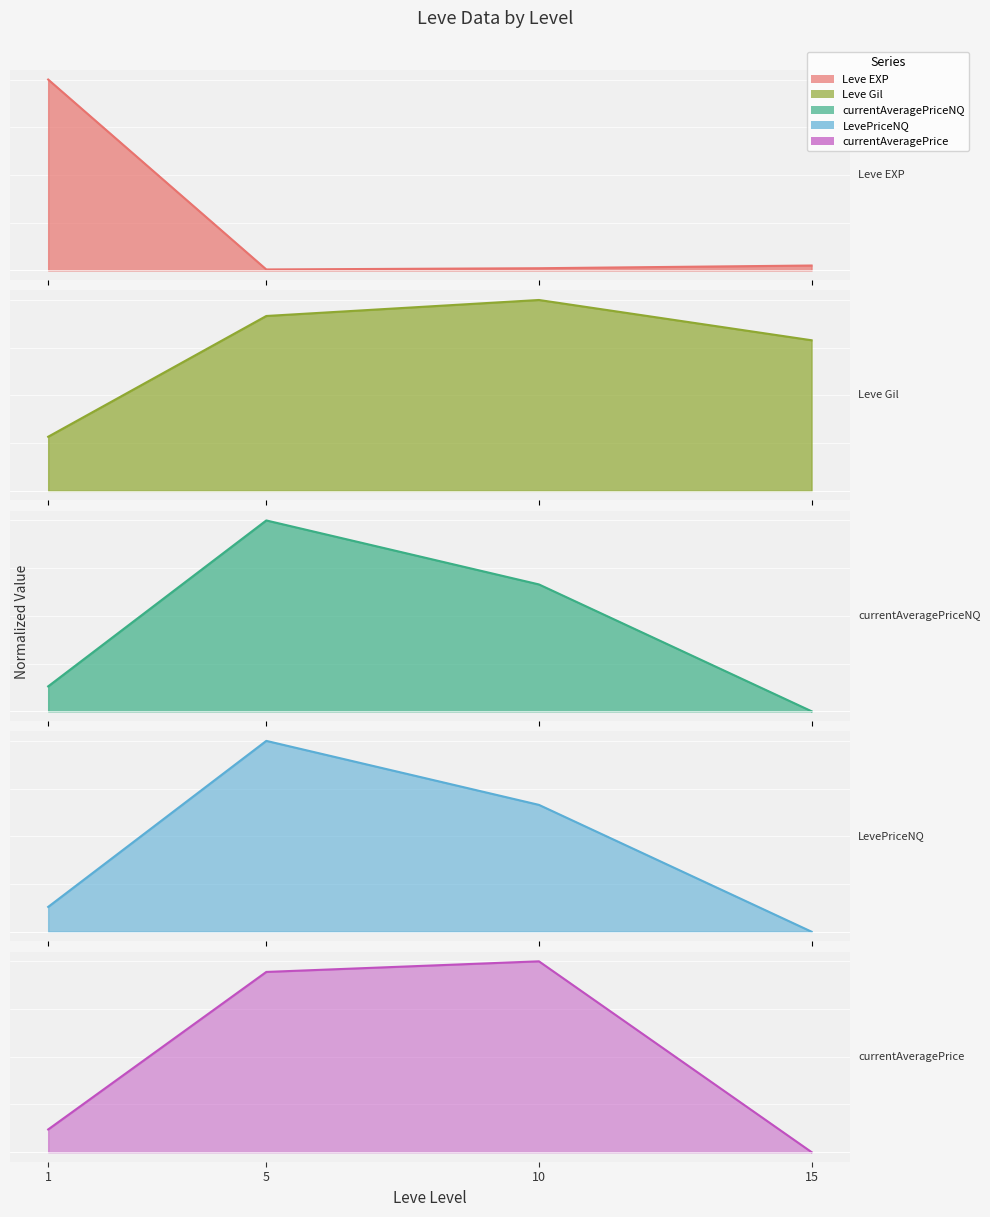

True or false: Leve Gil has a value of 0.3 at 1.

True